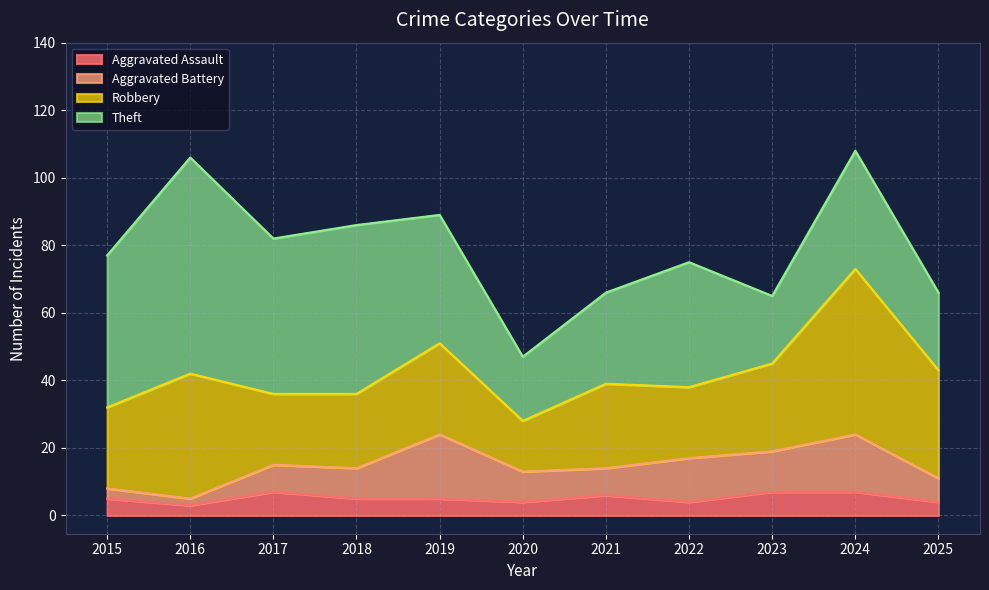

What is the sum of the Theft values at 2021 and 2019?

65